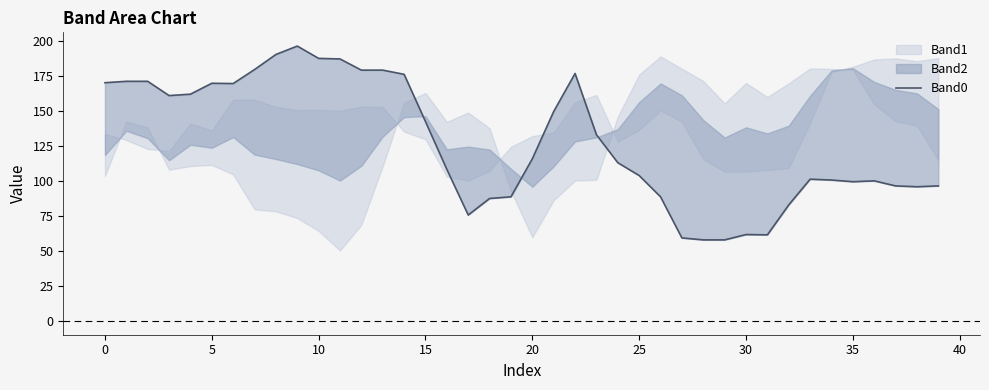

What is the difference between the second highest and minimum values?

132.6